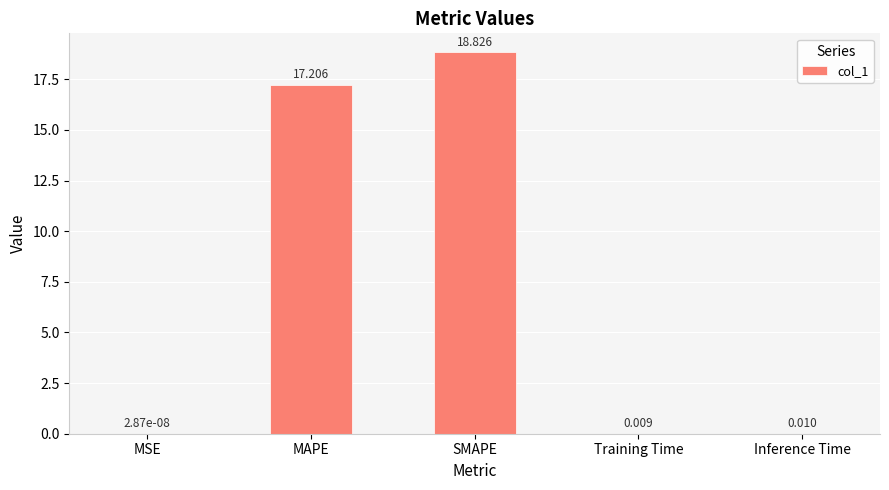

At which label is the value closest to 9?

MAPE